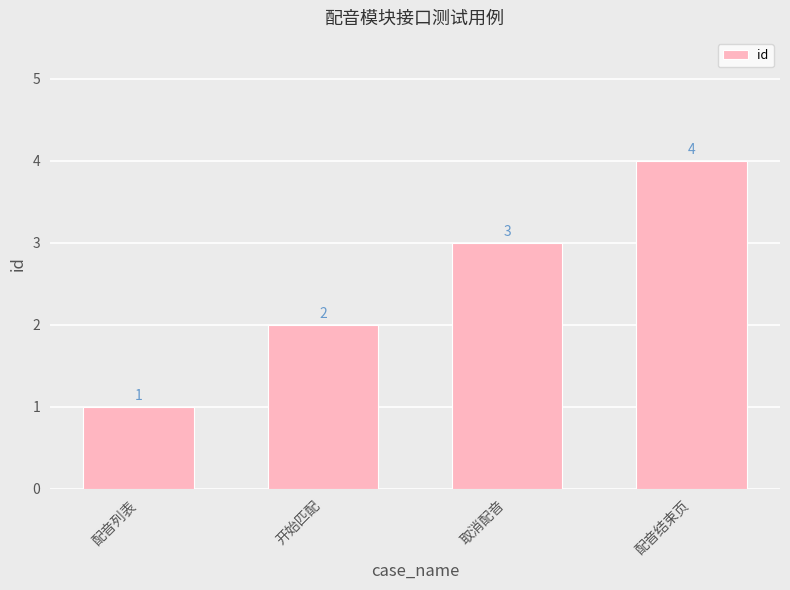

How many series are shown in this chart?

1